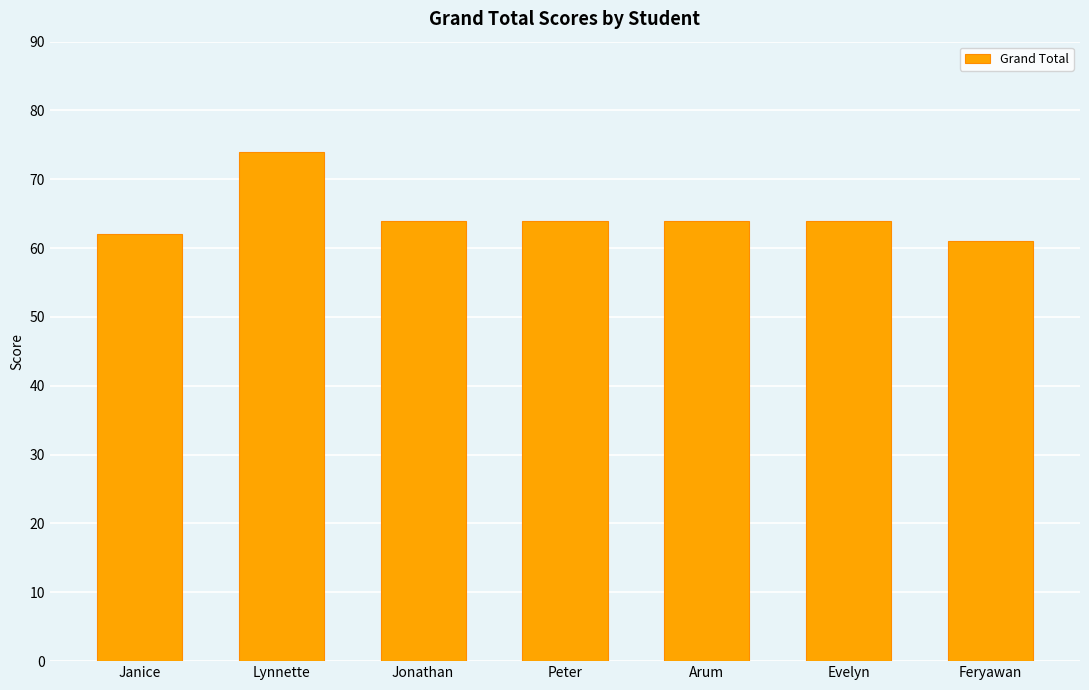

Reading left to right, what are all the values shown in this chart?

62	74	64	64	64	64	61